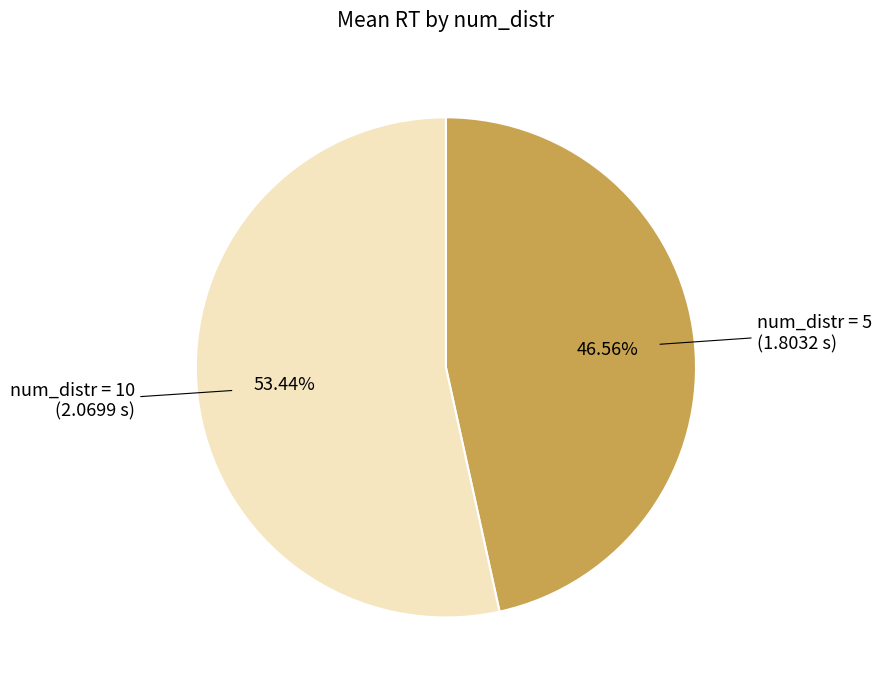

Does num_distr = 10 represent more than half of the total?

Yes